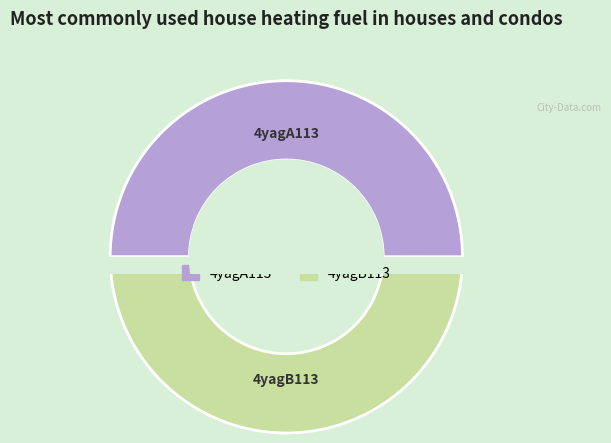

To the nearest percent, what percentage of the pie is 4yagB113?

50%